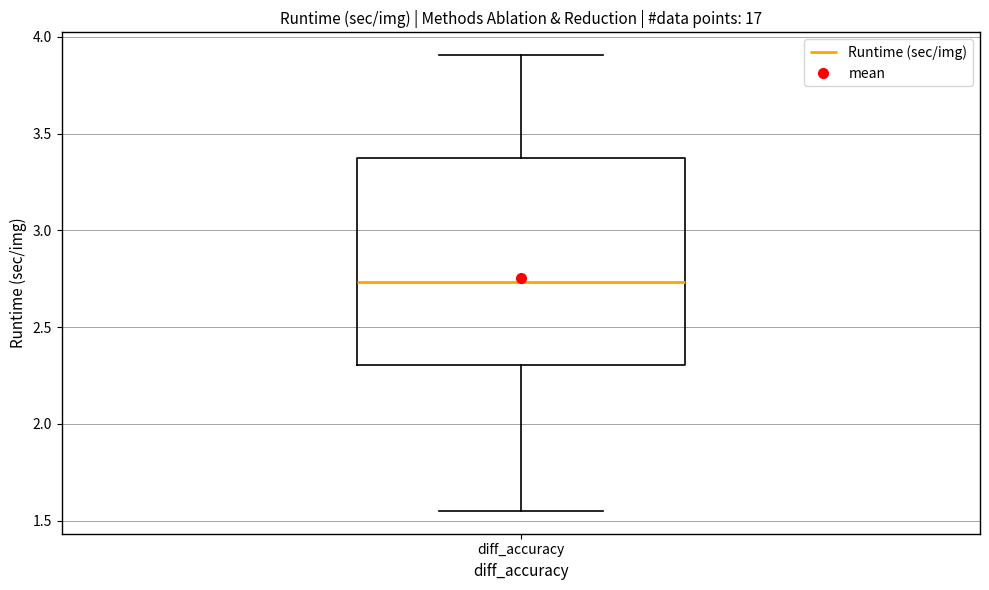

Transcribe this box plot: give where the median line is, the range the box spans, and where the two whiskers end, as read against the y-axis. The values are not printed on the chart, so give them approximately, as read against the axis.

median 2.75, box 2.30 to 3.35, whiskers 1.55 to 3.90